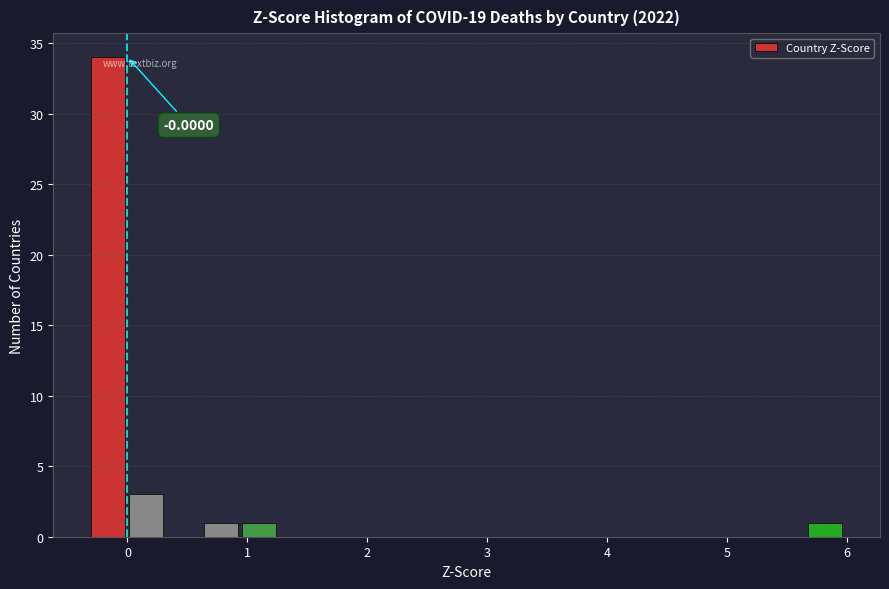

Around what value on the x-axis is the tallest bar? Give the approximate position of its centre, as read against the axis.

-0.2